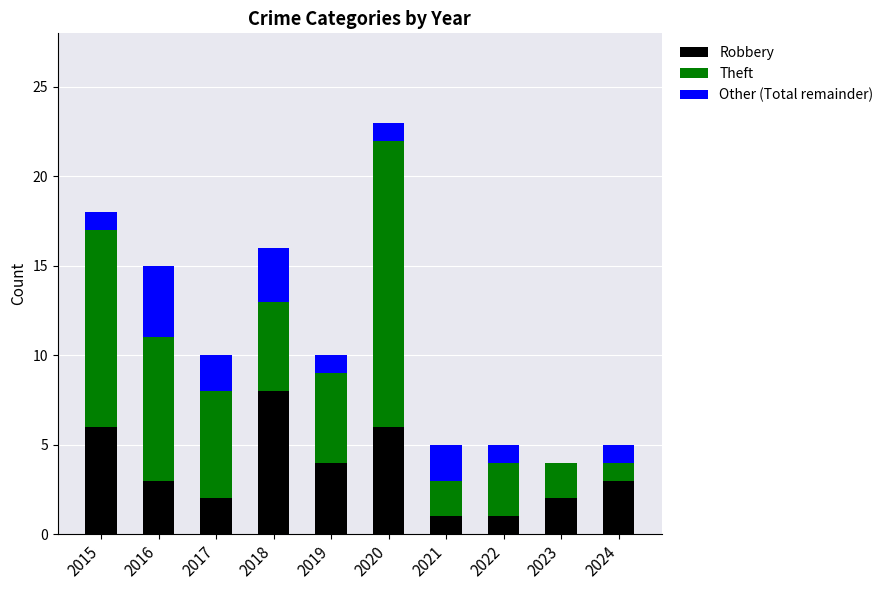

What is the total value across all series at 2024?

5